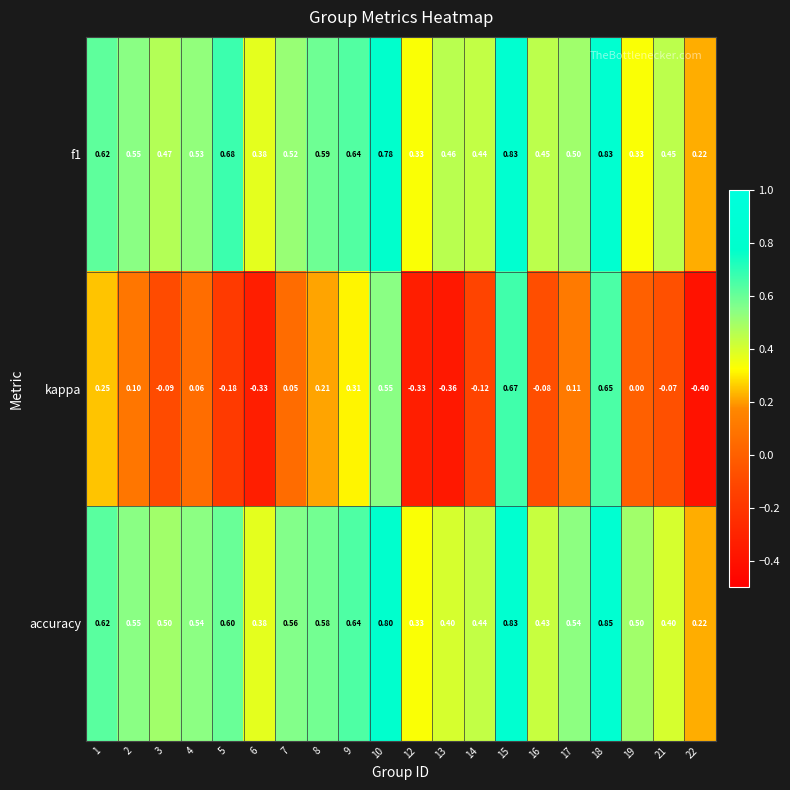

Which series has the widest spread of values?

kappa